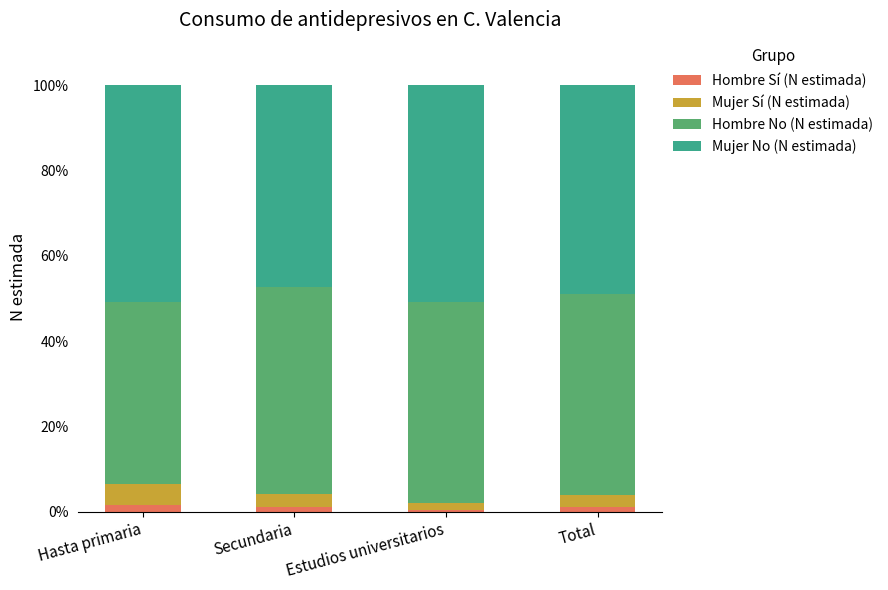

How many bars are there in total?

4